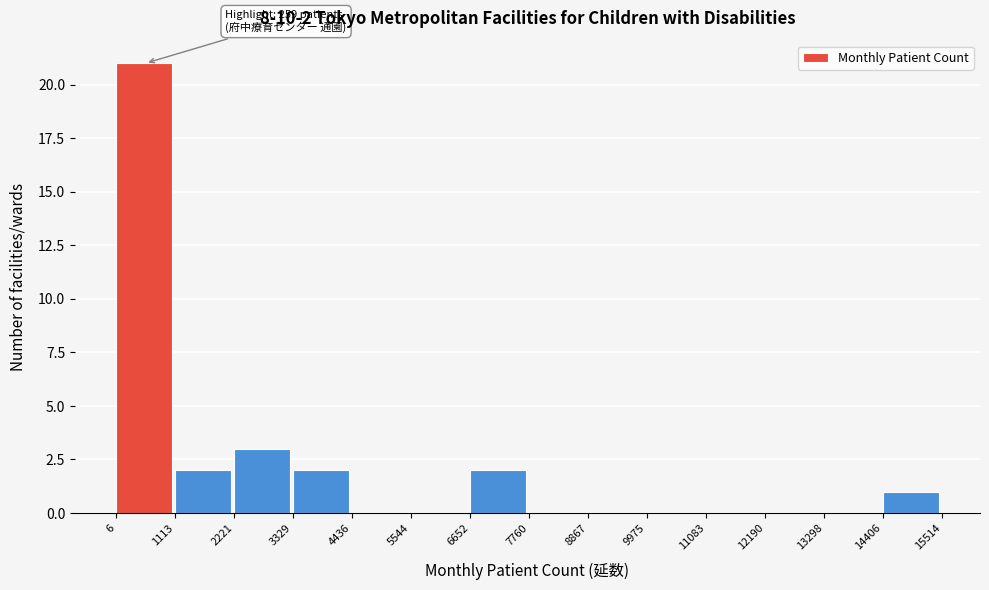

Which range on the x-axis has the tallest bar?

6 to 1113